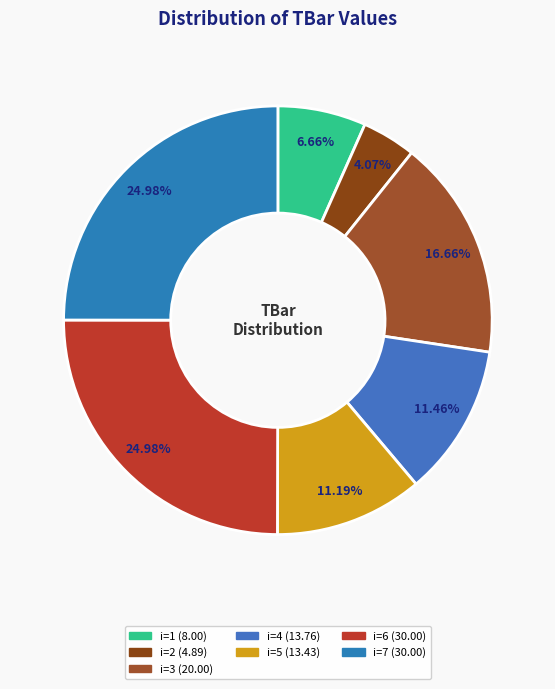

How many slices are in this pie chart?

7